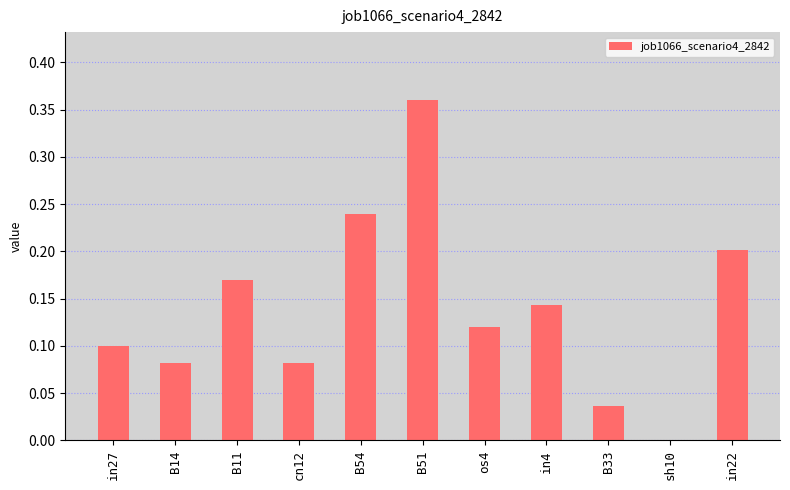

At which category does the chart reach its peak across all series?

B51